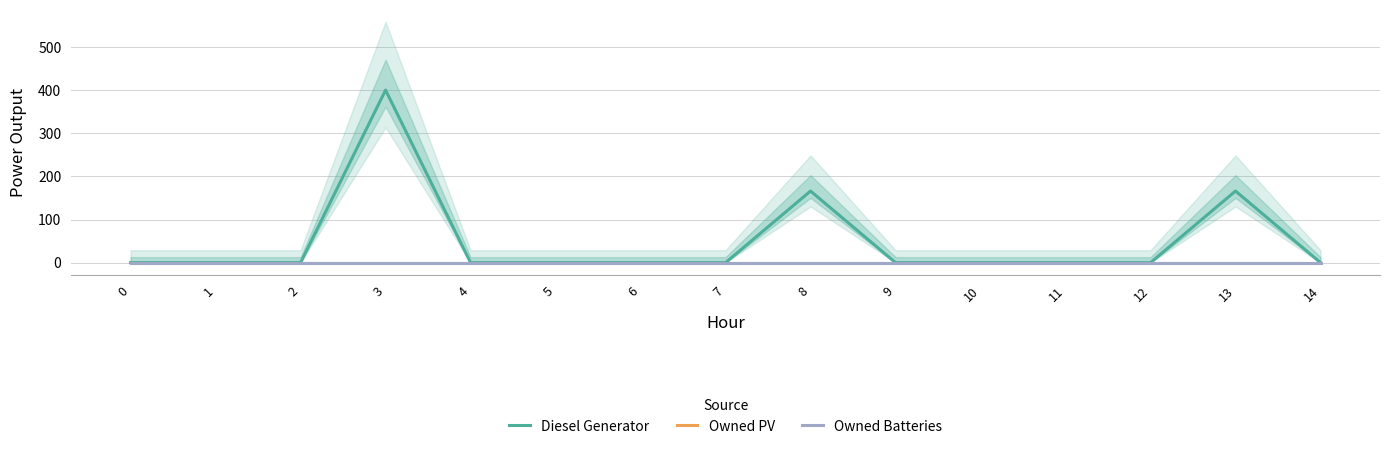

True or false: Diesel Generator has a value of 211.0 at 10.

False